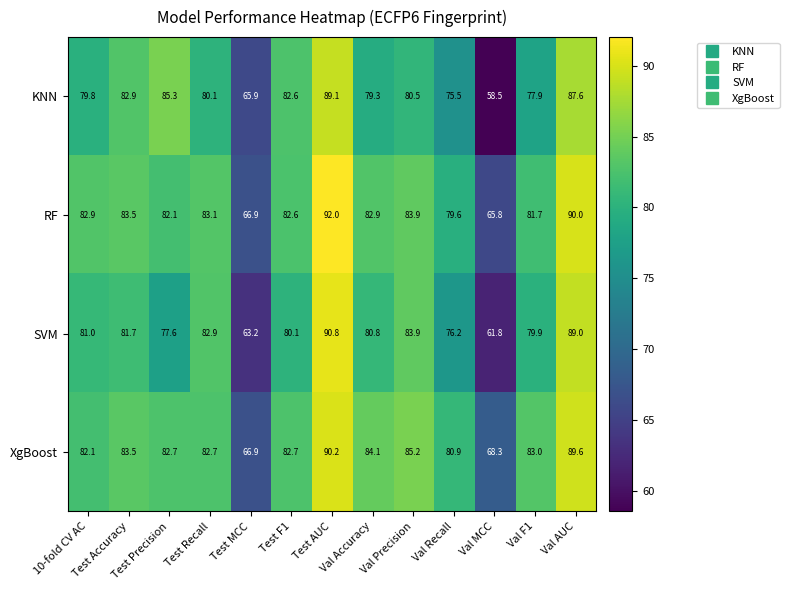

What is the difference between the maximum and minimum values in the XgBoost series?

23.3